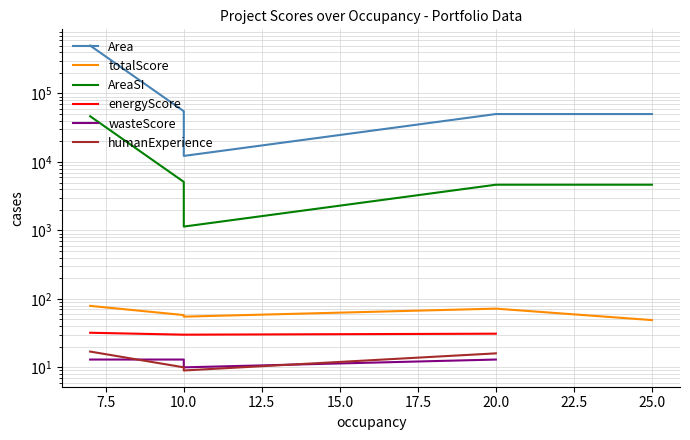

Rank the series by their maximum value, from highest to lowest.

Area, AreaSI, totalScore, energyScore, humanExperience, wasteScore